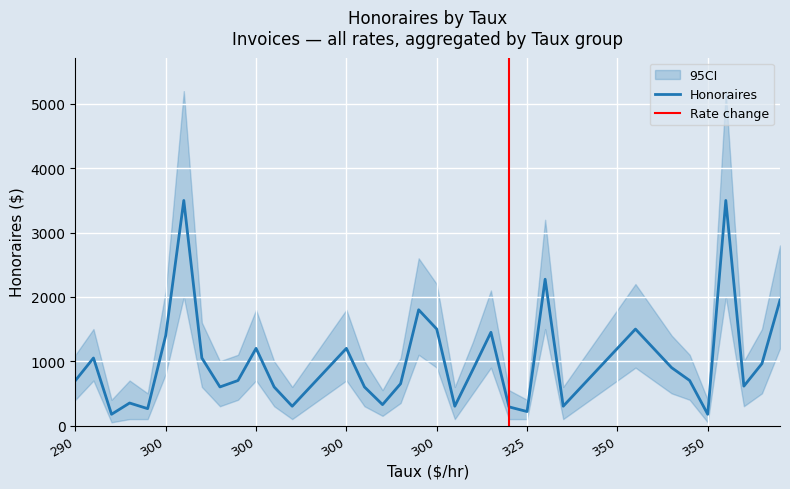

Rank the series by their average value, from lowest to highest.

ci_lower, Honoraires, ci_upper